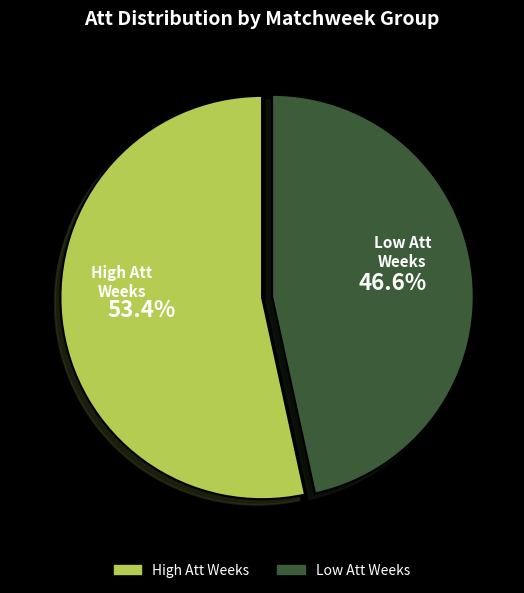

Is there a majority slice in this chart?

Yes